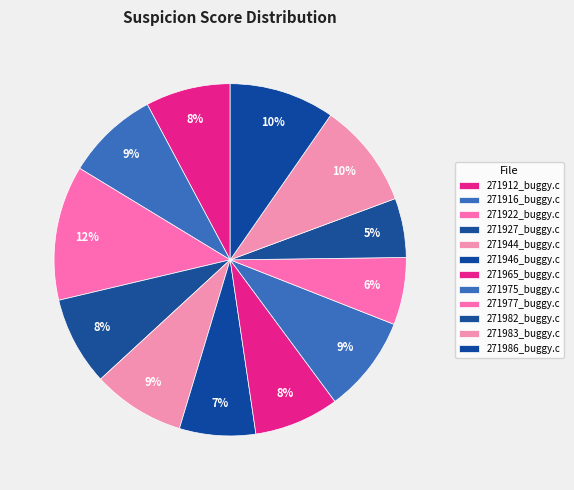

Which category has the smallest portion of the pie?

271982_buggy.c